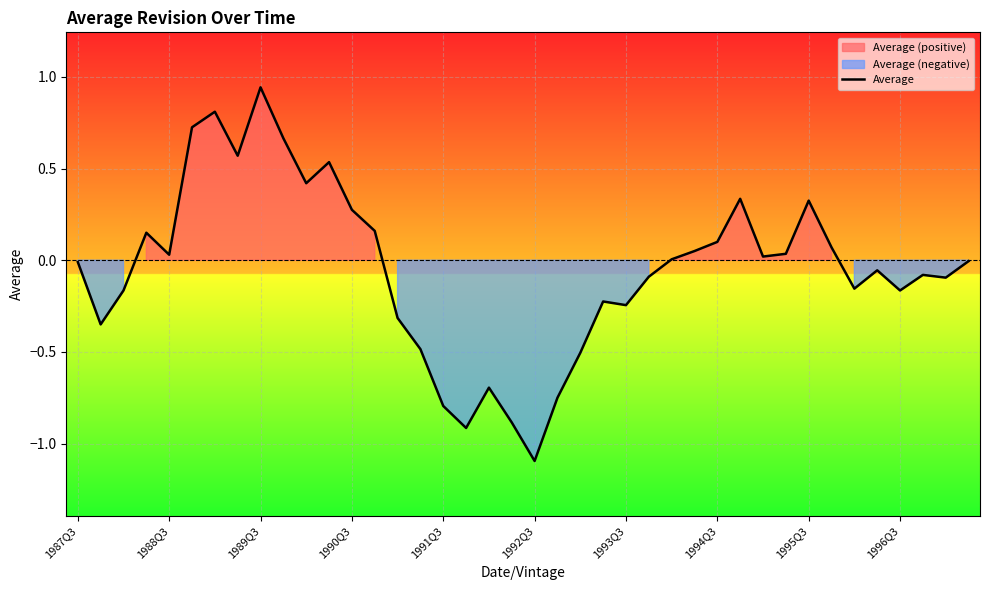

Between 28 and 37, which is larger?

28